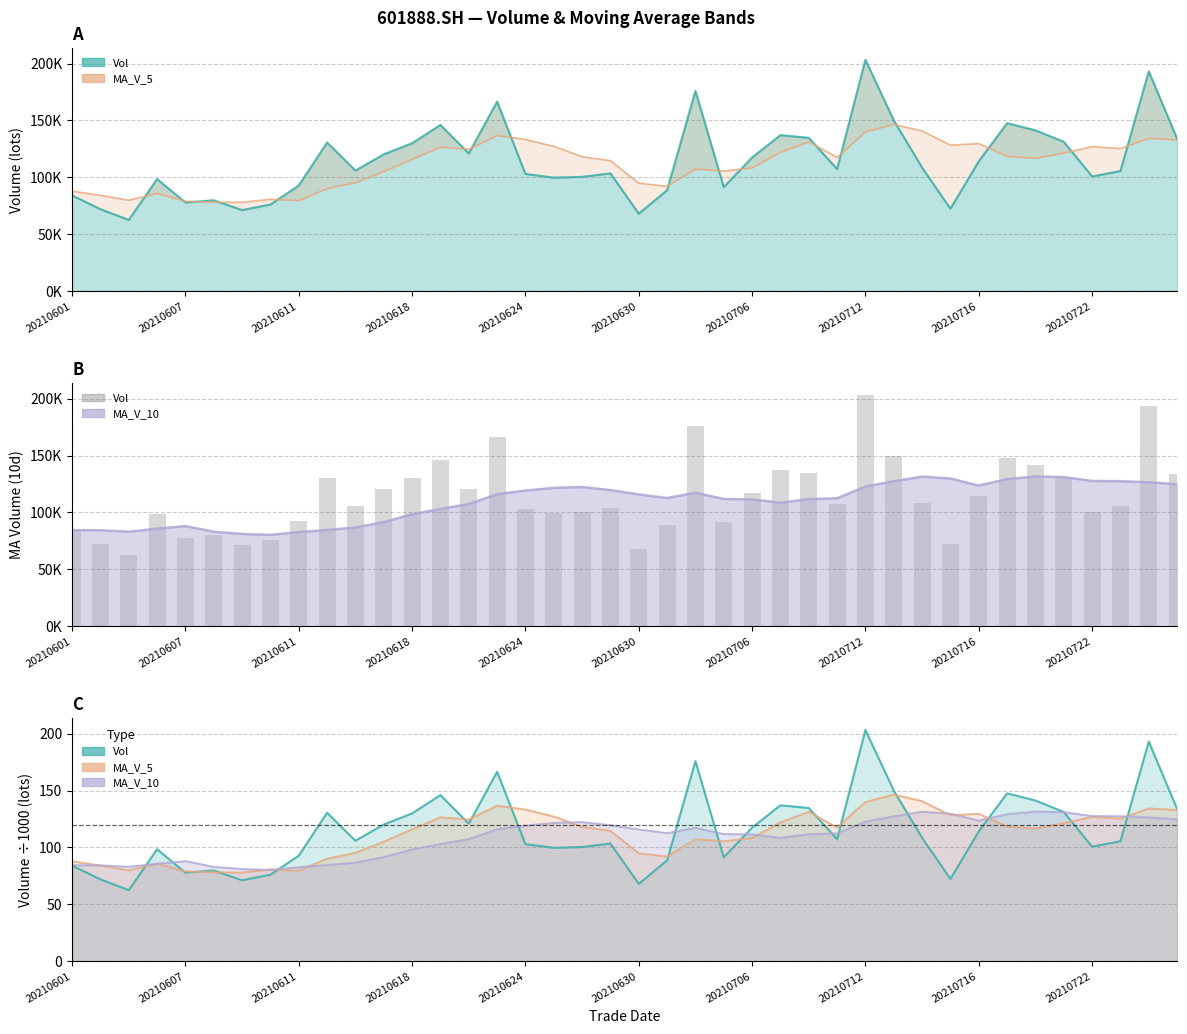

True or false: the data shows 105929.8 at 10.

True